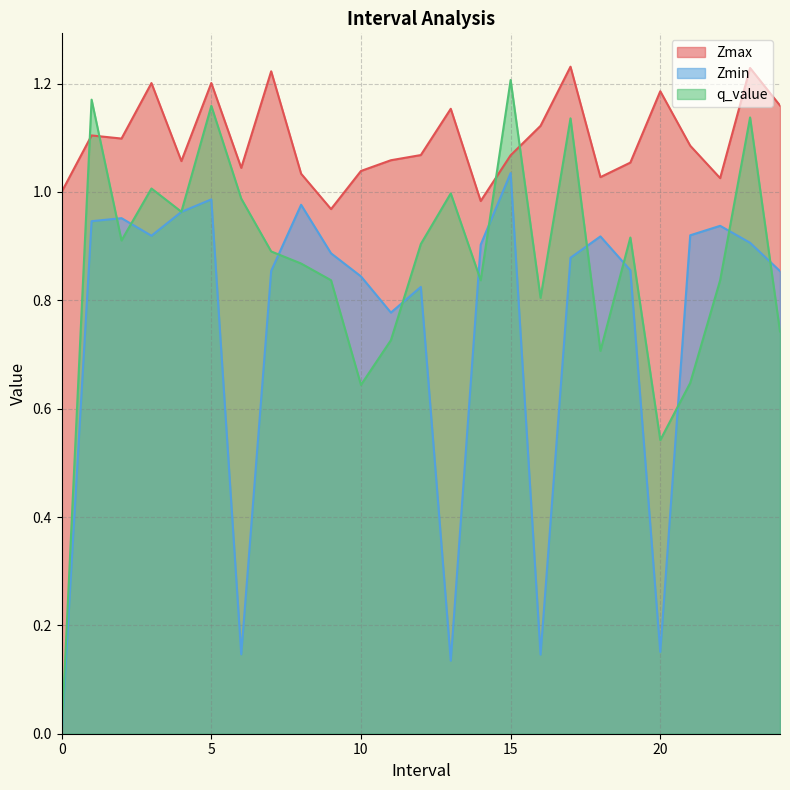

How many lines are shown in the chart?

3